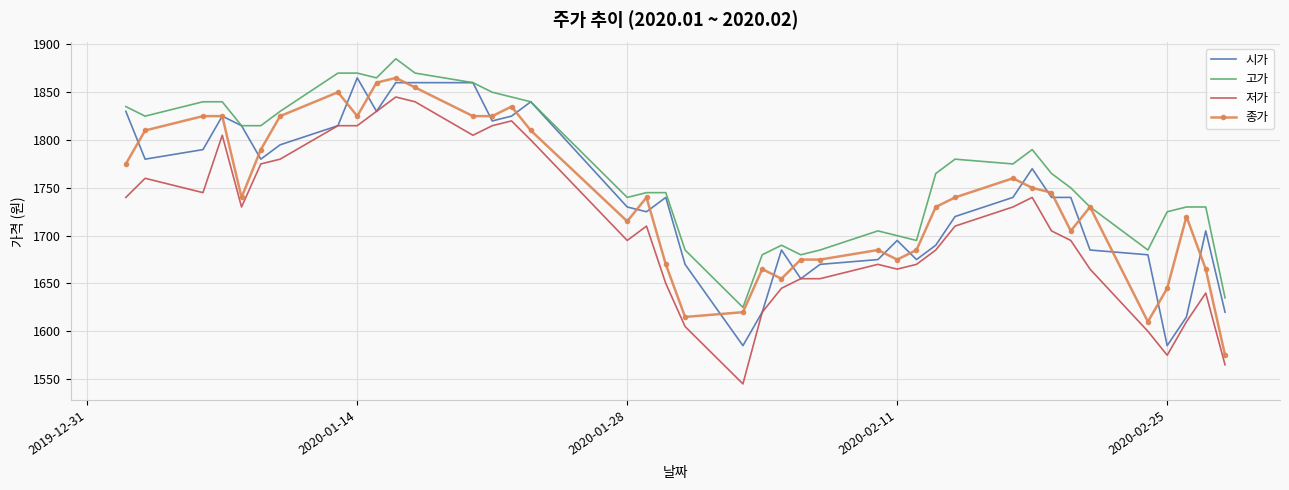

What is the highest value of the 고가 series?

1885